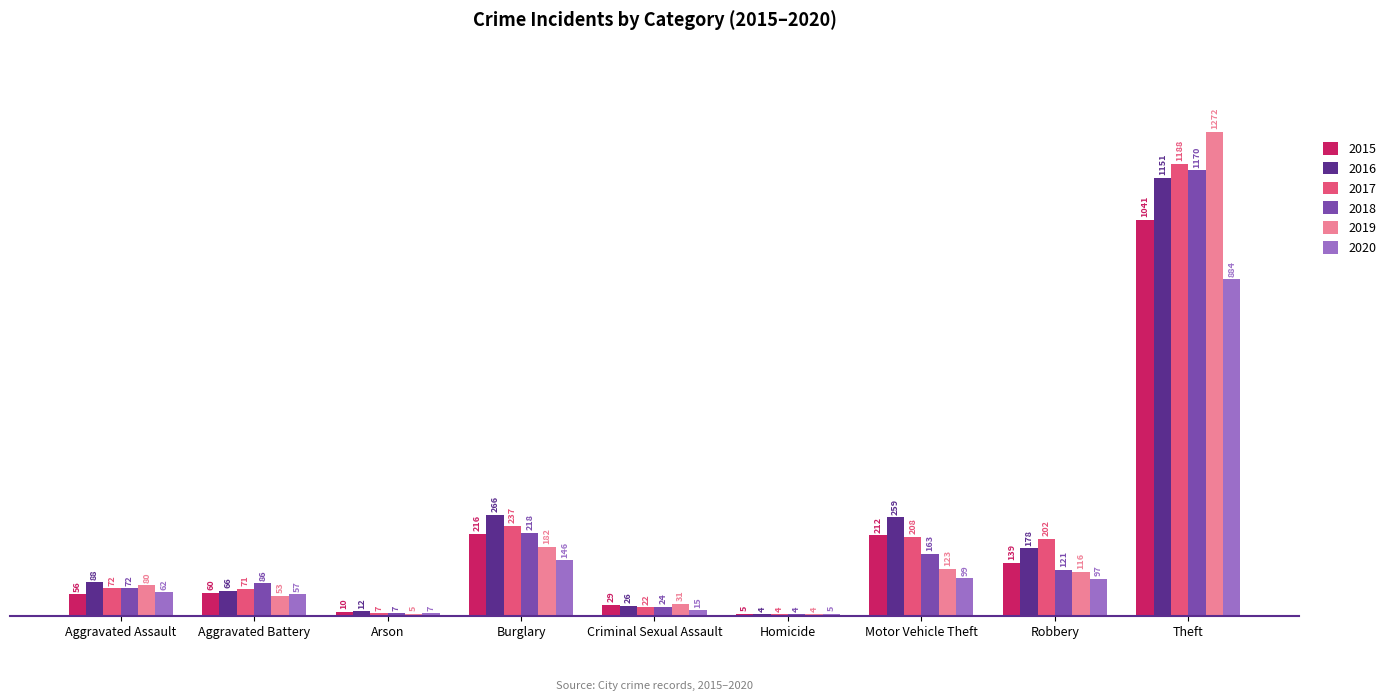

Reading left to right, transcribe all the data shown in this chart.

2015: Aggravated Assault=56	Aggravated Battery=60	Arson=10	Burglary=216	Criminal Sexual Assault=29	Homicide=5	Motor Vehicle Theft=212	Robbery=139	Theft=1041
2016: Aggravated Assault=88	Aggravated Battery=66	Arson=12	Burglary=266	Criminal Sexual Assault=26	Homicide=4	Motor Vehicle Theft=259	Robbery=178	Theft=1151
2017: Aggravated Assault=72	Aggravated Battery=71	Arson=7	Burglary=237	Criminal Sexual Assault=22	Homicide=4	Motor Vehicle Theft=208	Robbery=202	Theft=1188
2018: Aggravated Assault=72	Aggravated Battery=86	Arson=7	Burglary=218	Criminal Sexual Assault=24	Homicide=4	Motor Vehicle Theft=163	Robbery=121	Theft=1170
2019: Aggravated Assault=80	Aggravated Battery=53	Arson=5	Burglary=182	Criminal Sexual Assault=31	Homicide=4	Motor Vehicle Theft=123	Robbery=116	Theft=1272
2020: Aggravated Assault=62	Aggravated Battery=57	Arson=7	Burglary=146	Criminal Sexual Assault=15	Homicide=5	Motor Vehicle Theft=99	Robbery=97	Theft=884